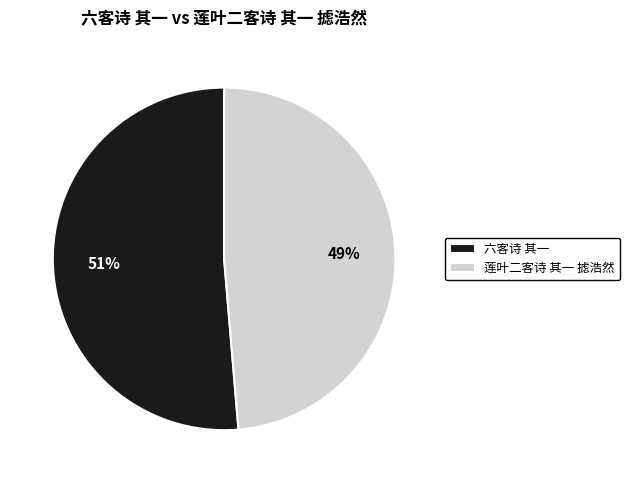

Which has a higher value, 莲叶二客诗 其一 摅浩然 or 六客诗 其一?

六客诗 其一